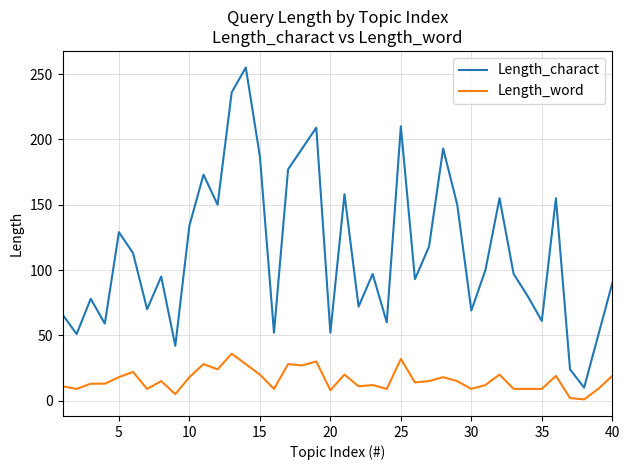

True or false: Length_charact and Length_word intersect in this chart.

False